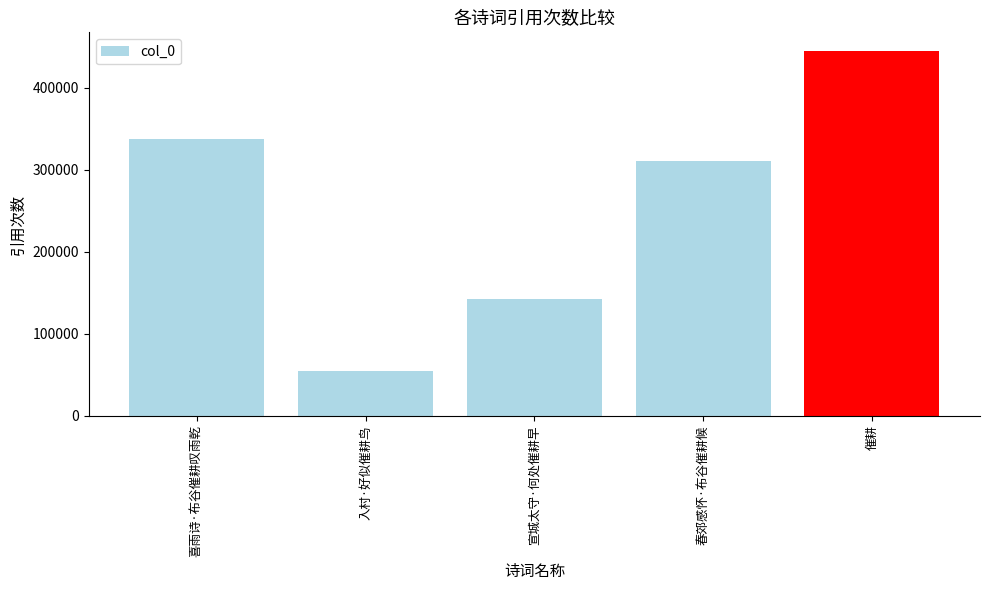

What is the sum of the values at 催耕 and 喜雨诗·布谷催耕叹雨乾?

782971